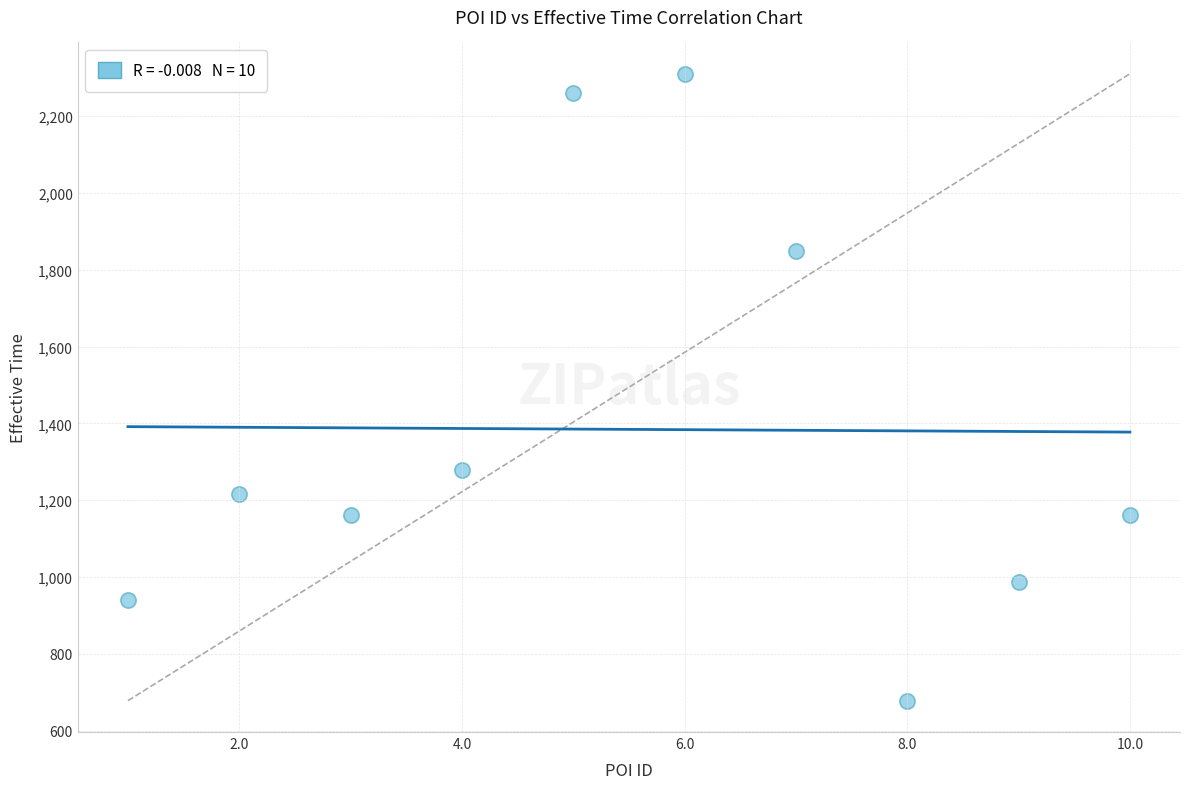

What is the average Y value?

1384